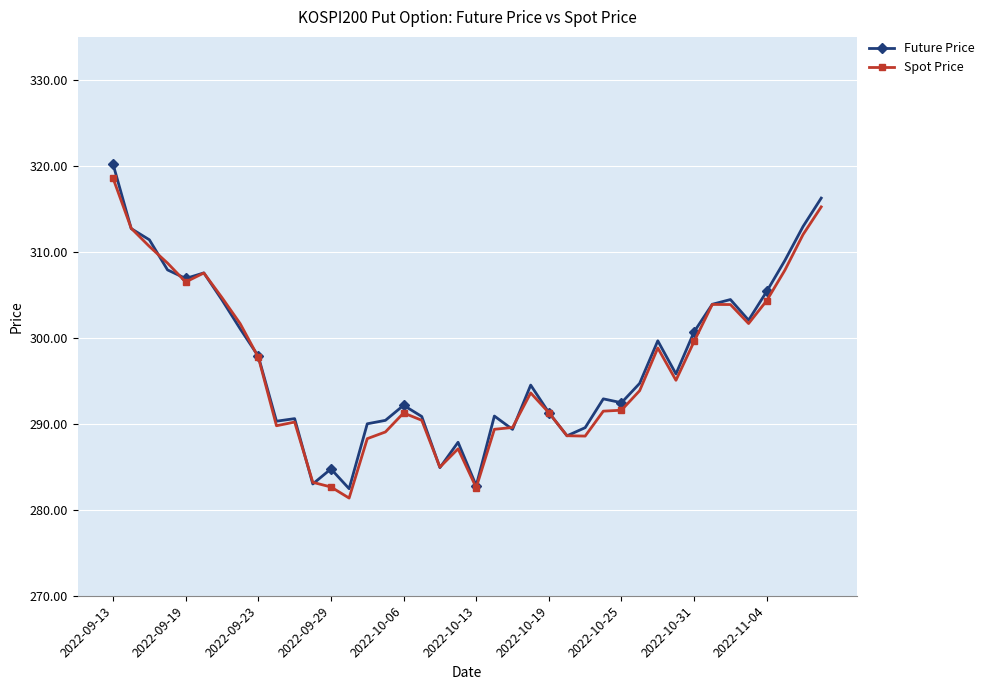

True or false: Spot Price and Future Price cross at least once.

True